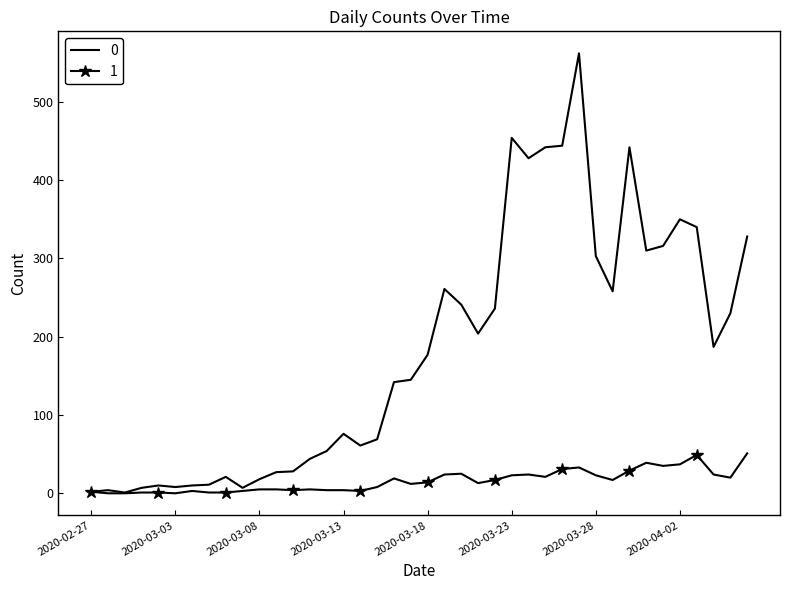

What is the maximum value shown in the chart?

562